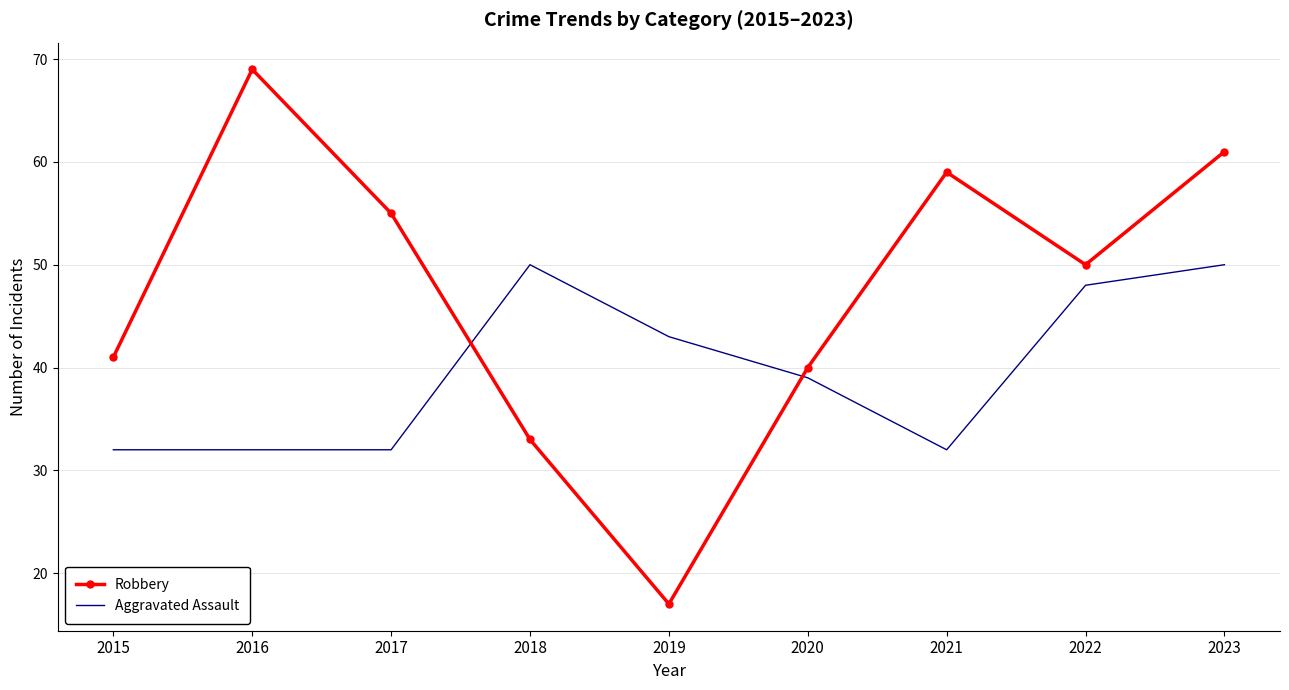

Which series changed the most between 2017 and 2023?

Aggravated Assault